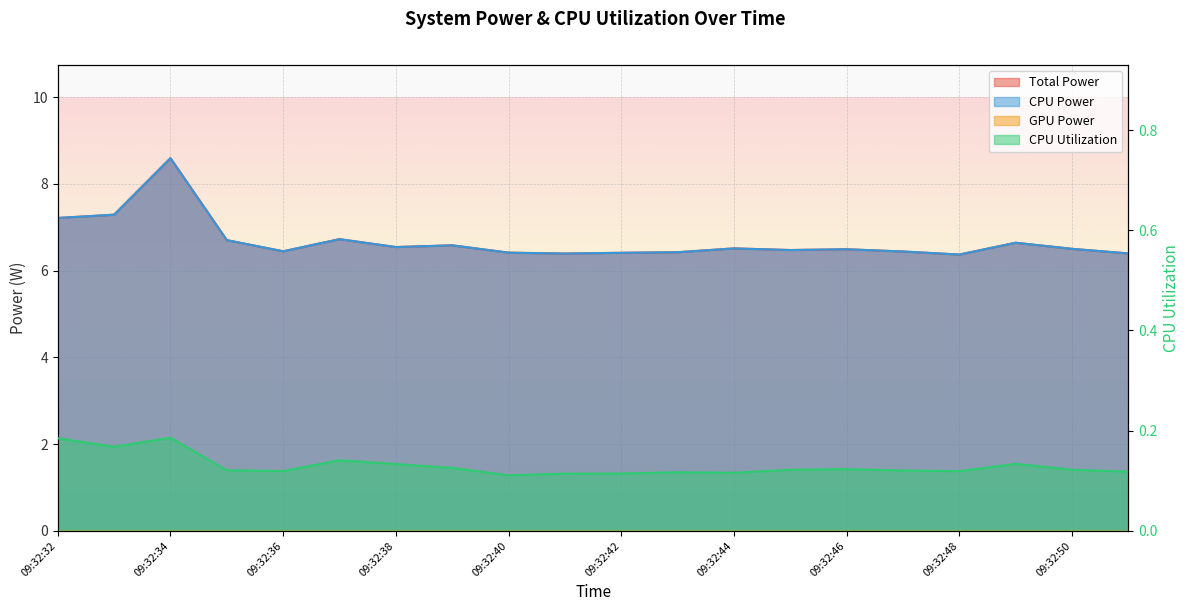

What is the difference between the highest and lowest values at 09:32:50?

6.4